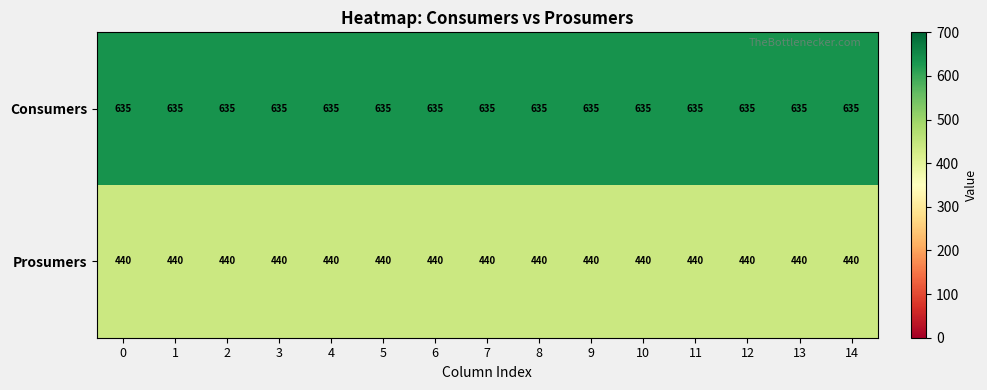

What is the highest value of the Prosumers series?

440